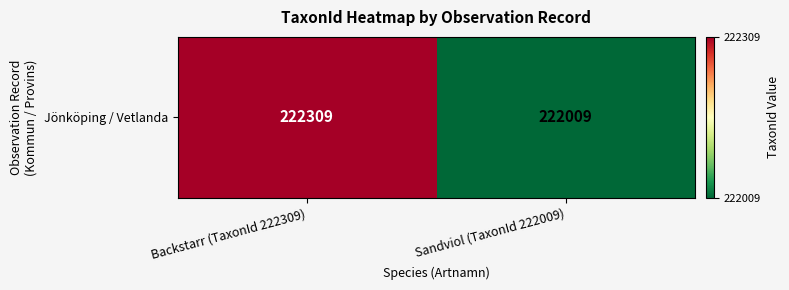

Where is the data nearest to the value 222159?

Backstarr (TaxonId 222309)